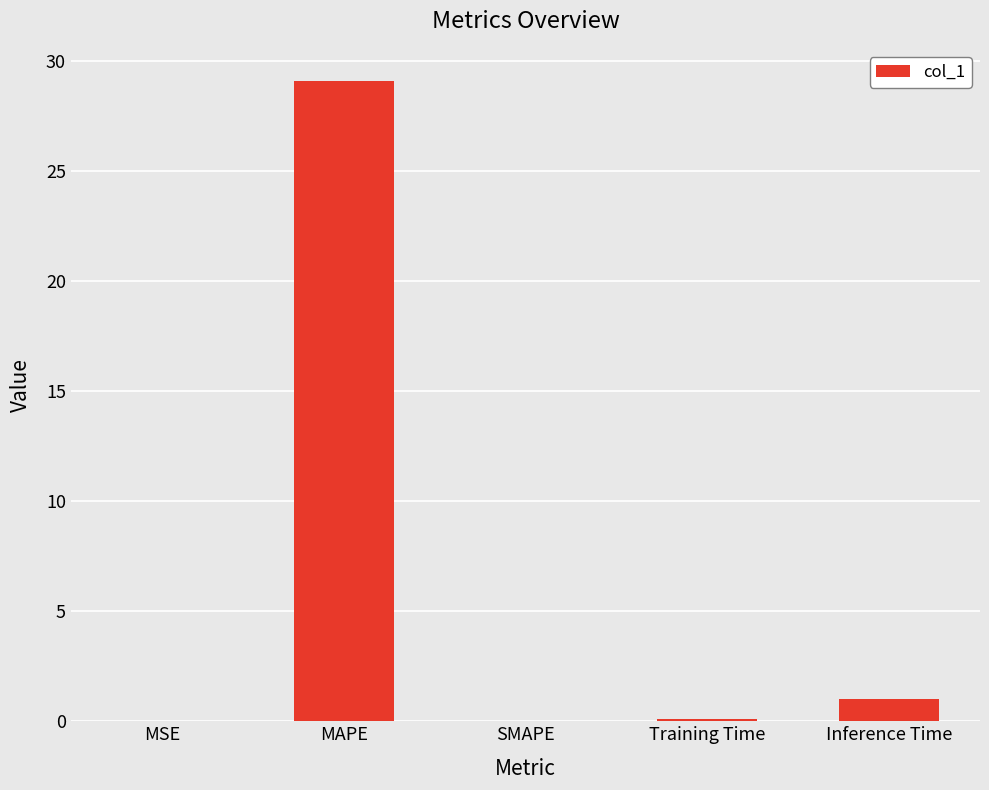

What is the sum of all values?

30.2